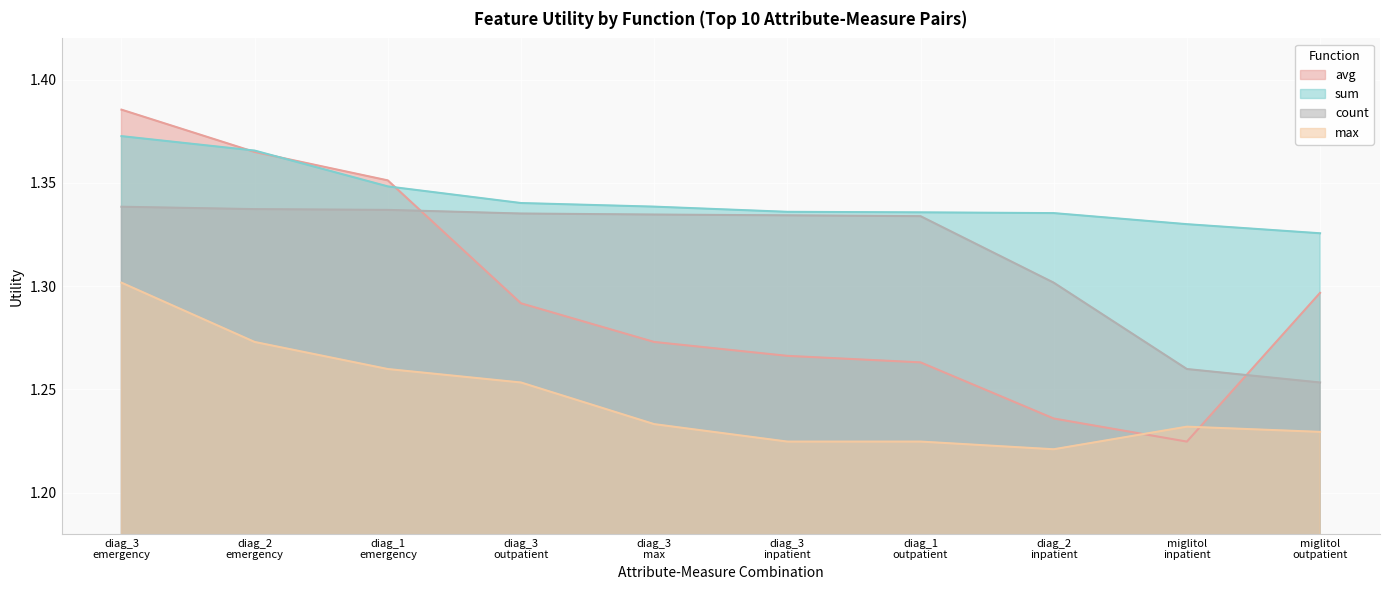

Where is the first local minimum for avg?

miglitol
inpatient